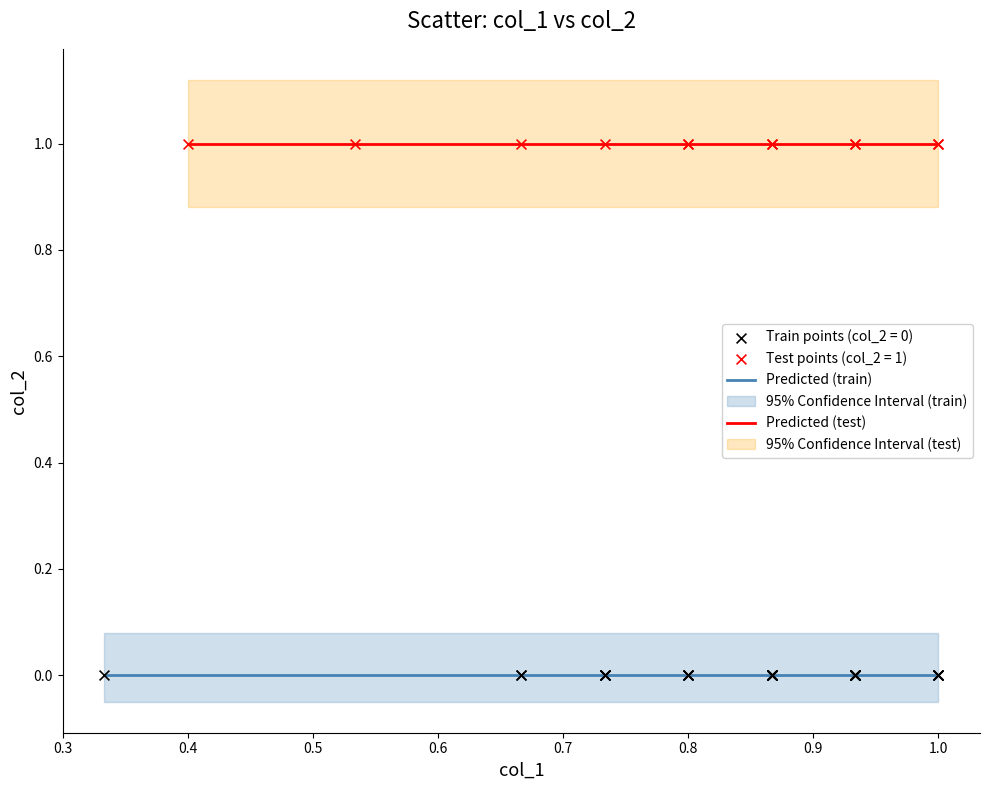

Which series contains the highest Y value?

Test points (col_2 = 1)